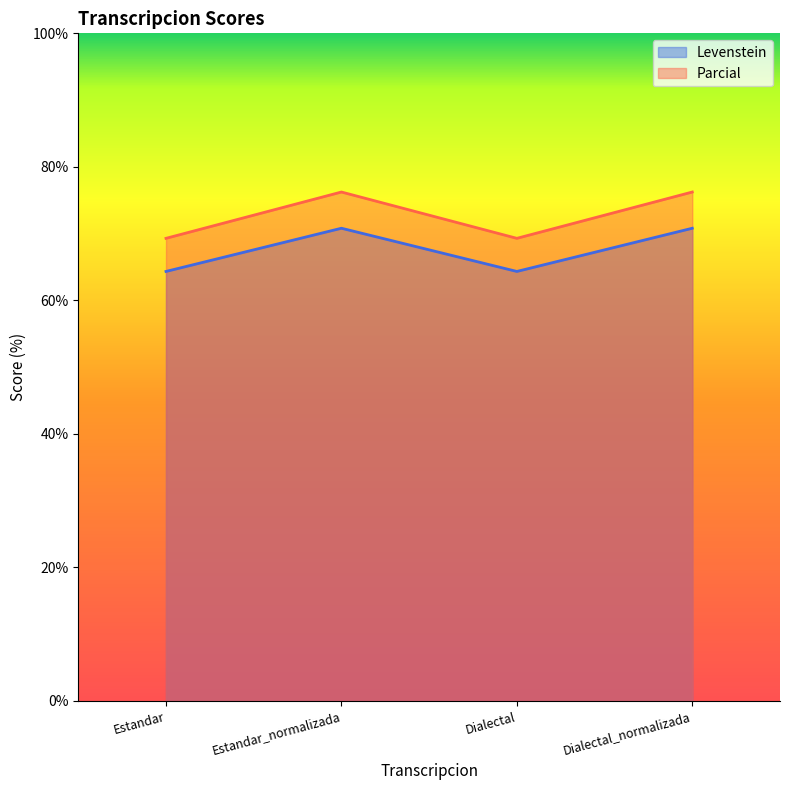

True or false: Parcial has more than 2 interior local peaks.

False